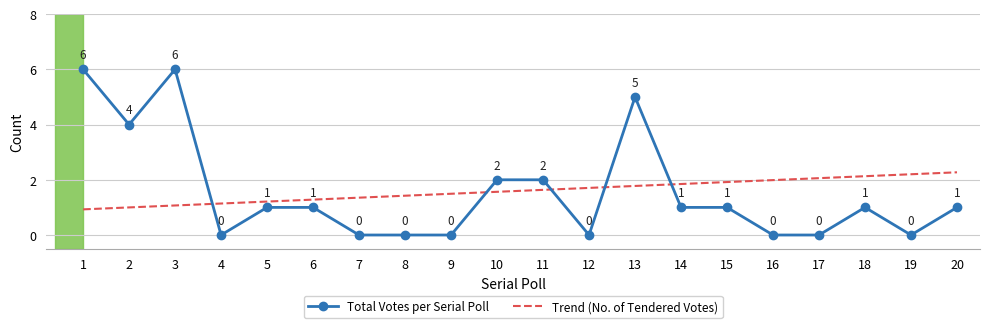

What is the maximum value for Total Votes per Serial Poll?

6